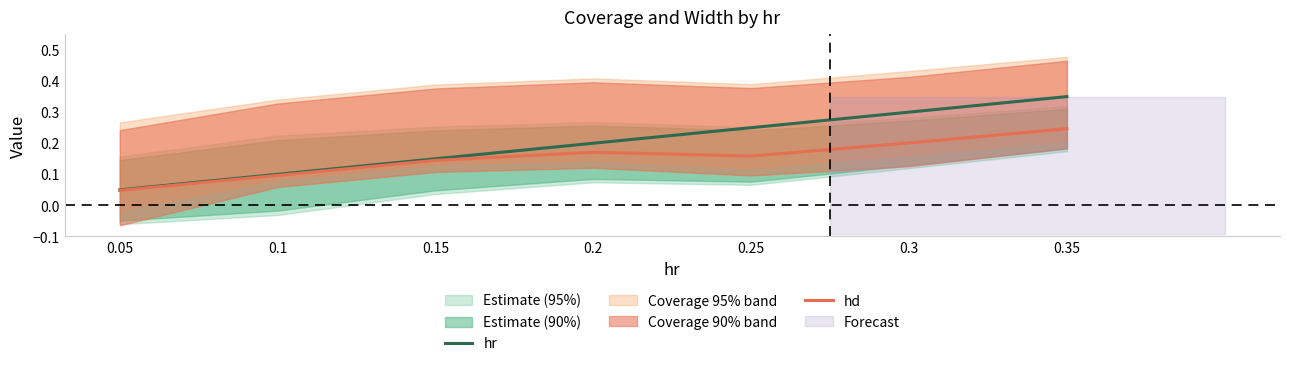

At which label does hr reach its minimum?

0.05